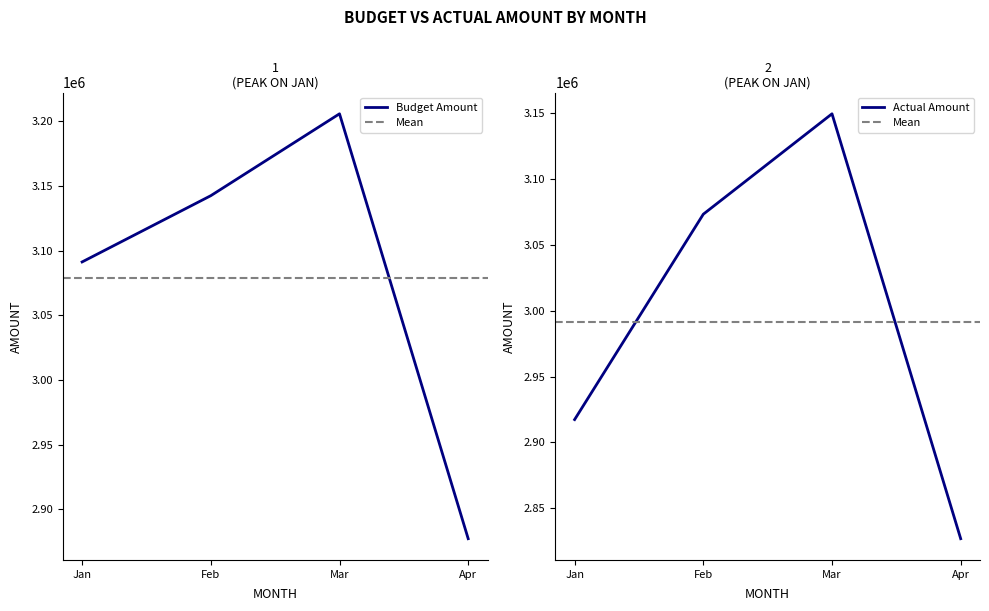

What is the sum of all Actual Amount values?

11966824